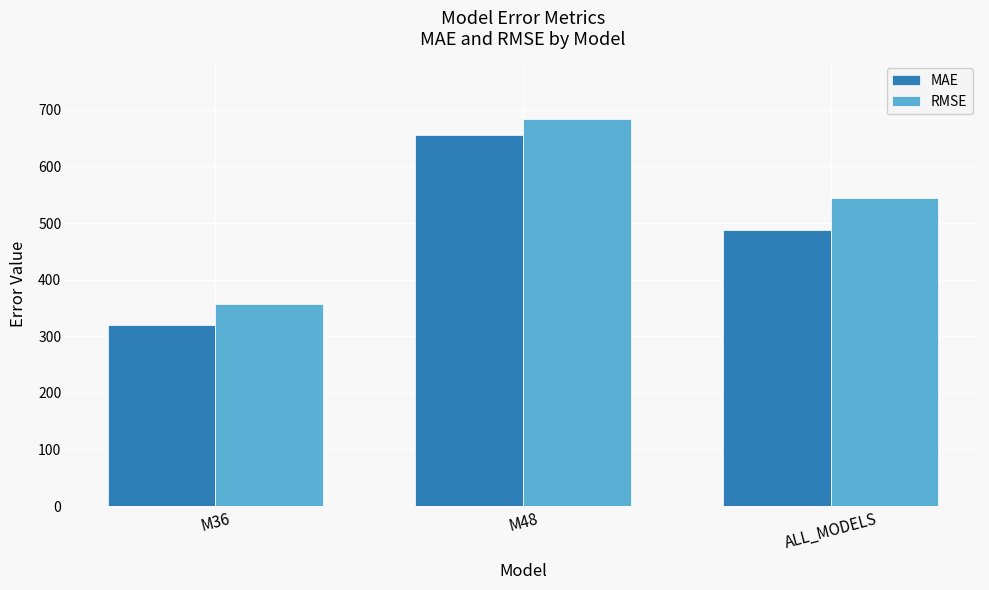

What is the value of the RMSE bar at the 1st from the left?

357.1